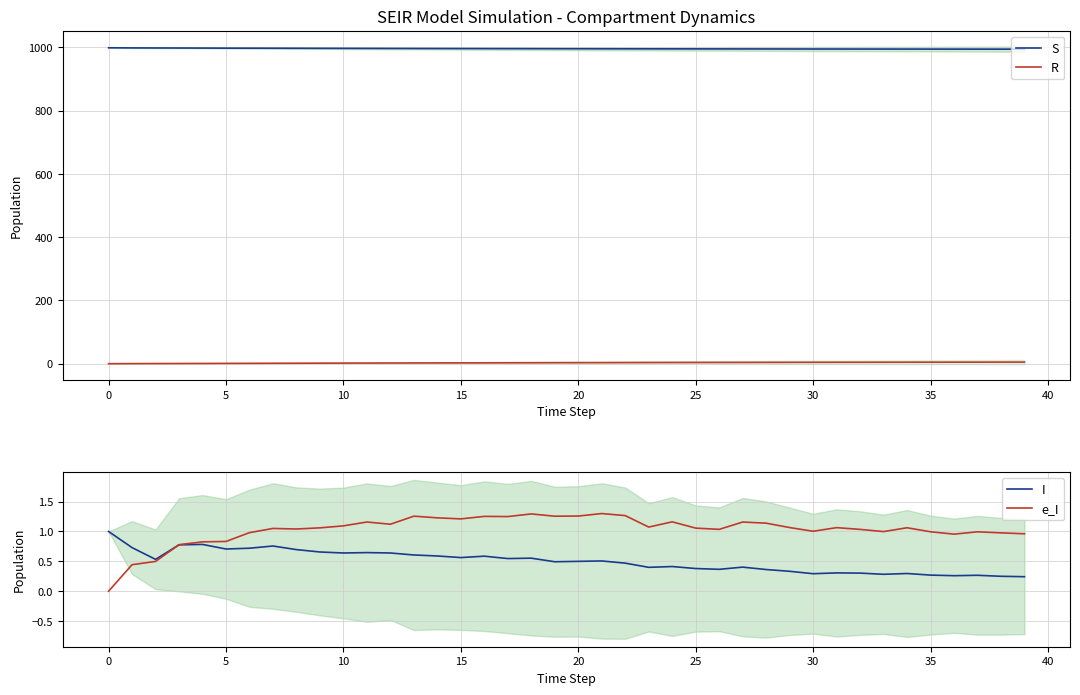

True or false: R and S cross at least once.

False